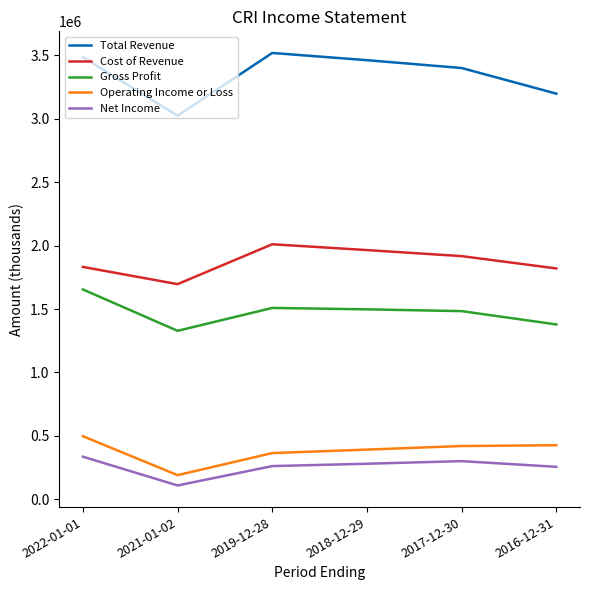

True or false: Cost of Revenue has a value of 1820000 at 2016-12-31.

True